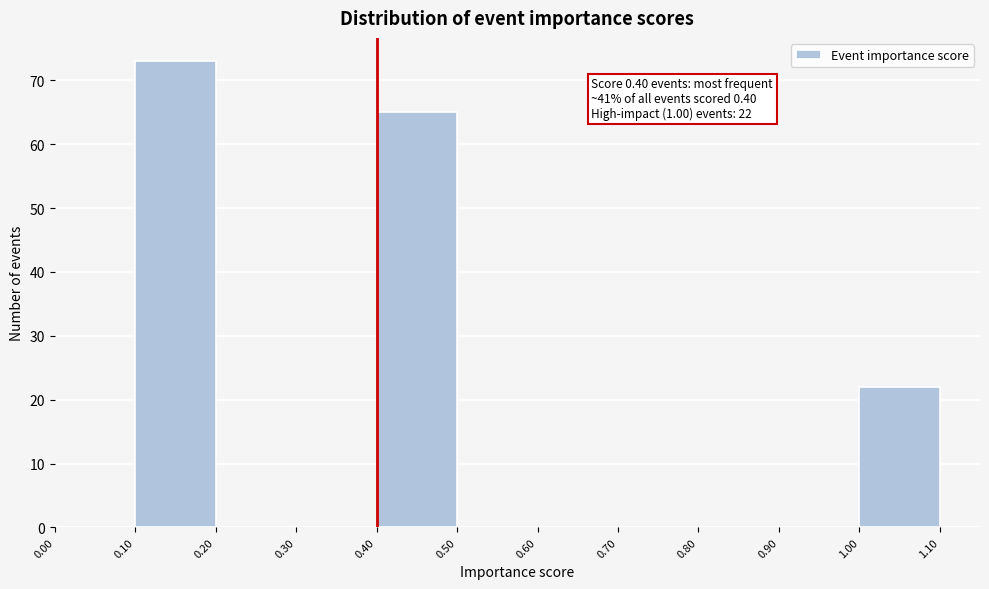

Over which range of the x-axis is the bar tallest?

0.10 to 0.20